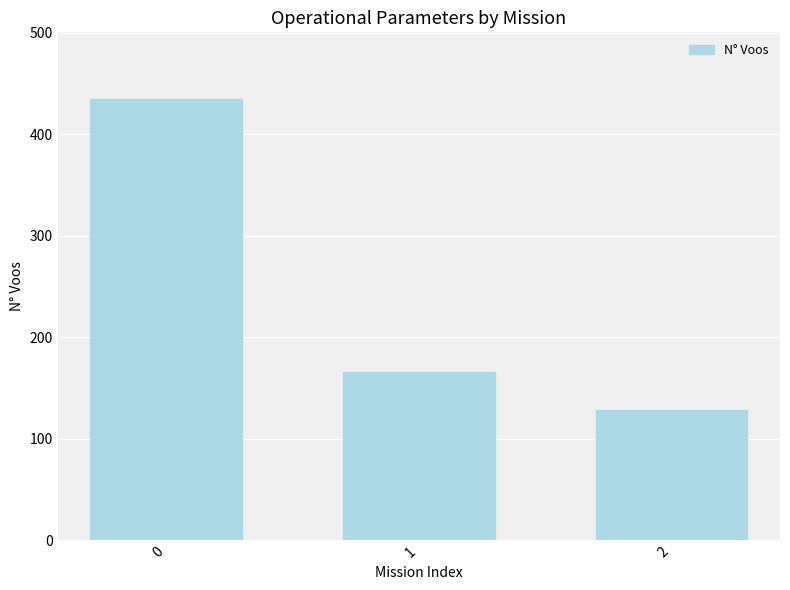

At which category does the chart reach its minimum across all series?

2